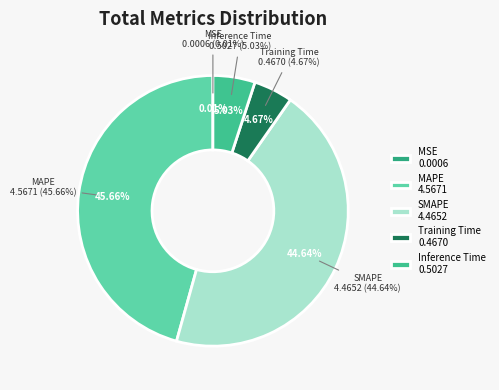

Which slice is the smallest?

MSE